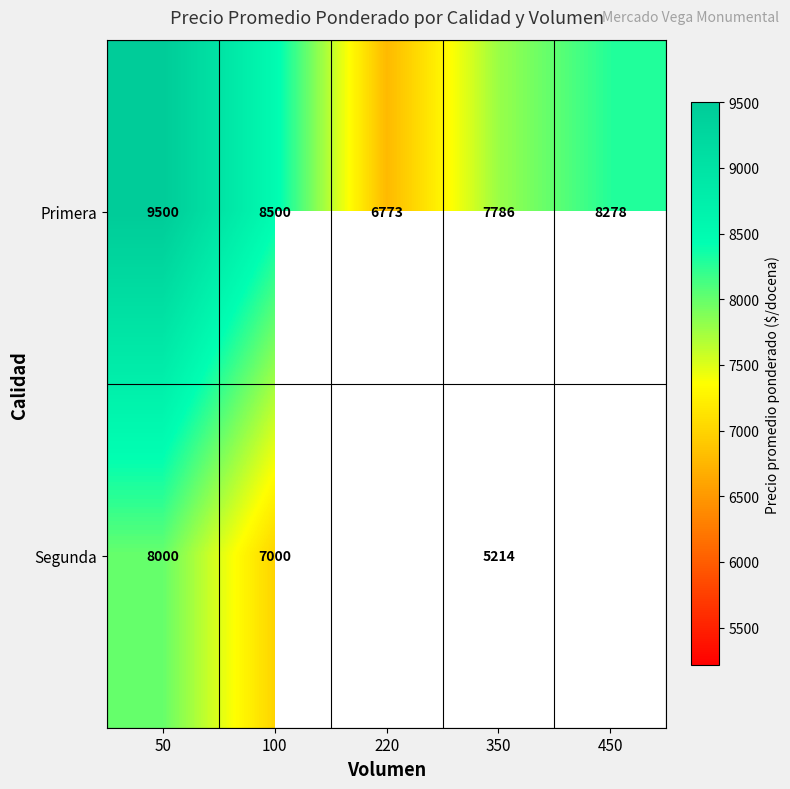

True or false: Primera has a value of 3228.4 at 220.

False